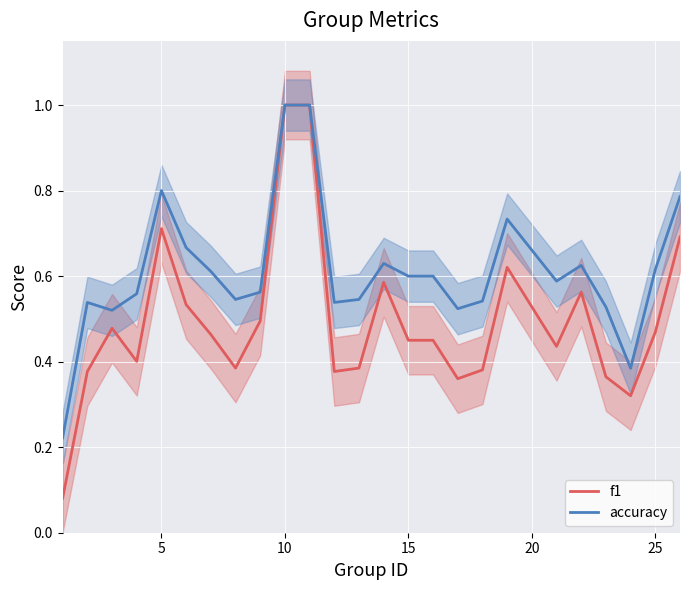

True or false: accuracy and f1 intersect in this chart.

False